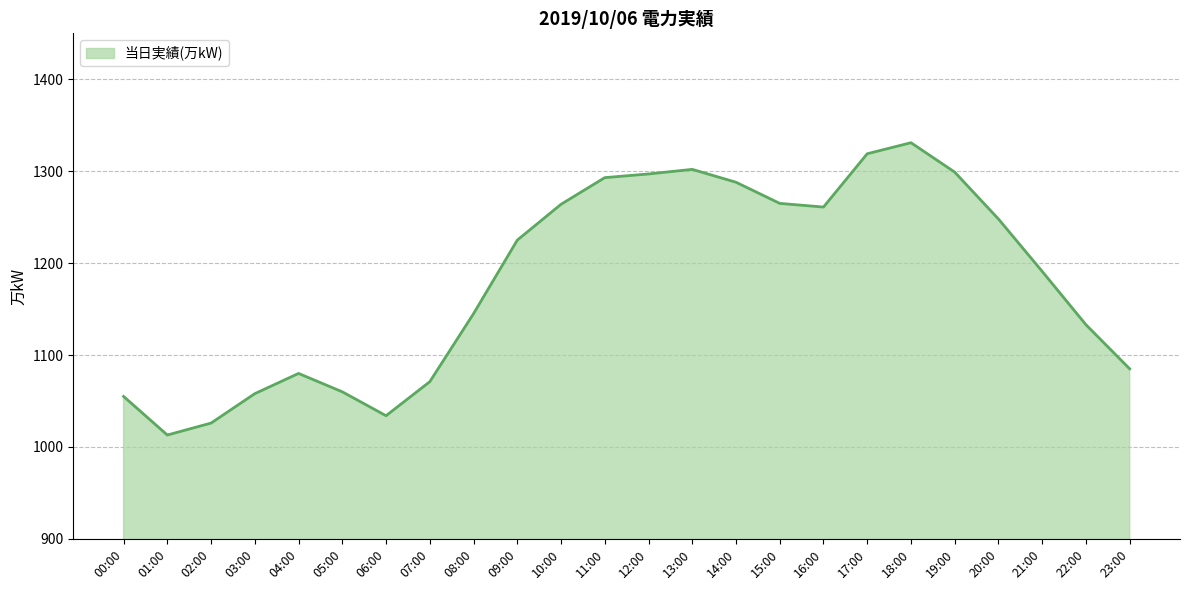

What is the average value?

1181